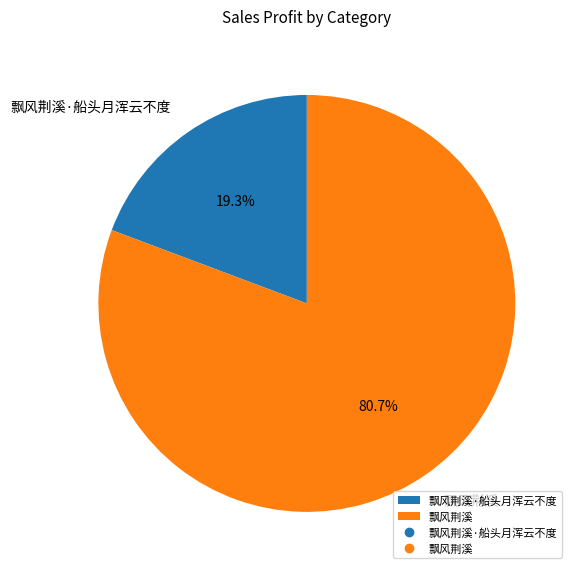

To the nearest percent, what is the combined percentage of 飘风荆溪 and 飘风荆溪·船头月浑云不度?

100%